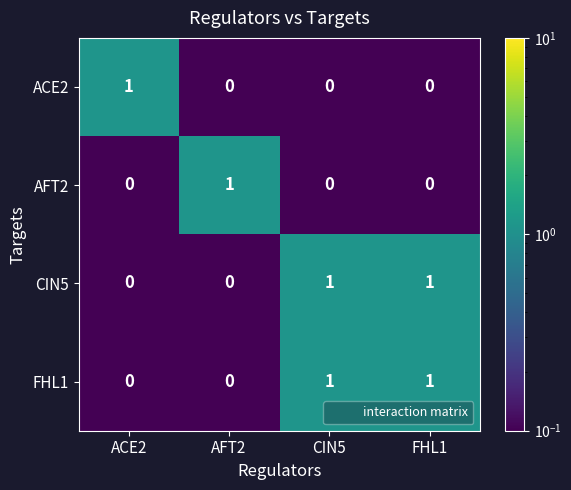

At which label does ACE2 reach its peak?

ACE2